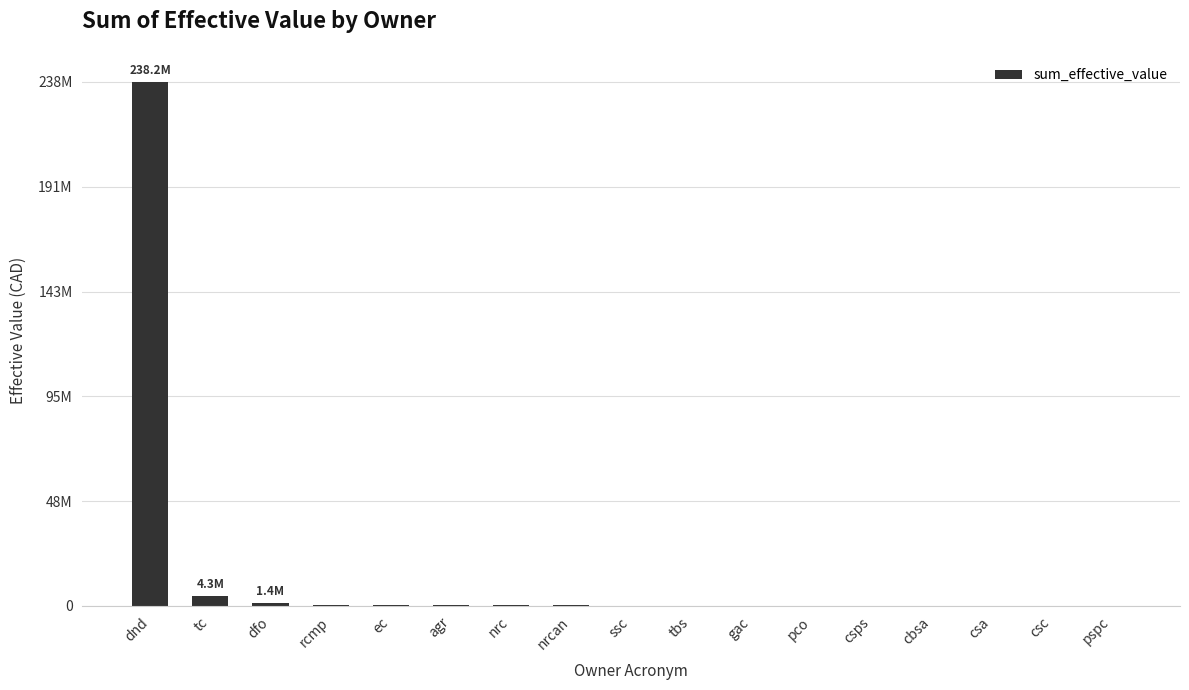

At which label does the data first exceed 150287?

dnd